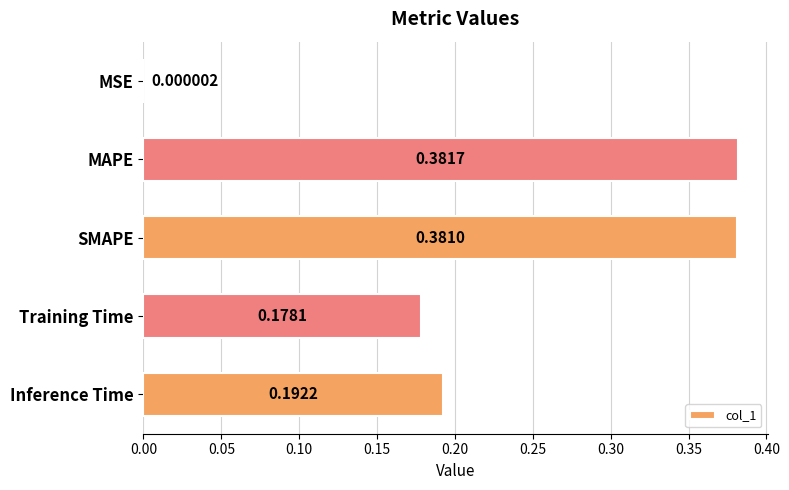

Count the number of data series in this chart.

1